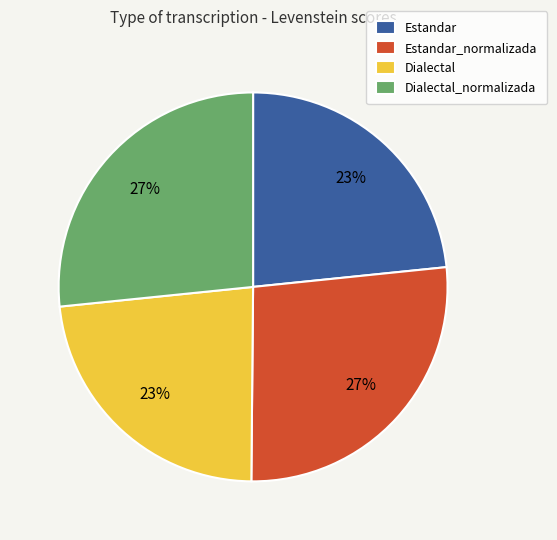

Is Estandar the majority of the pie?

No